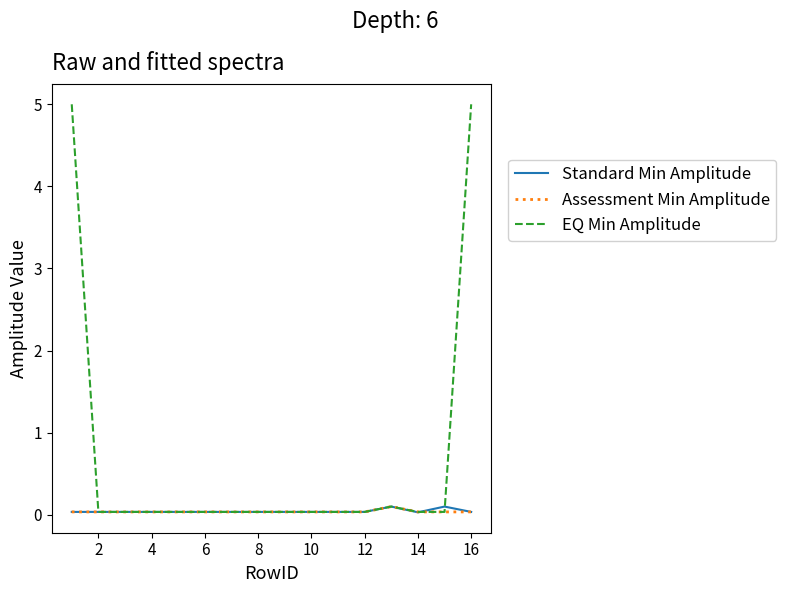

Which series has the largest total across all categories?

EQ Min Amplitude